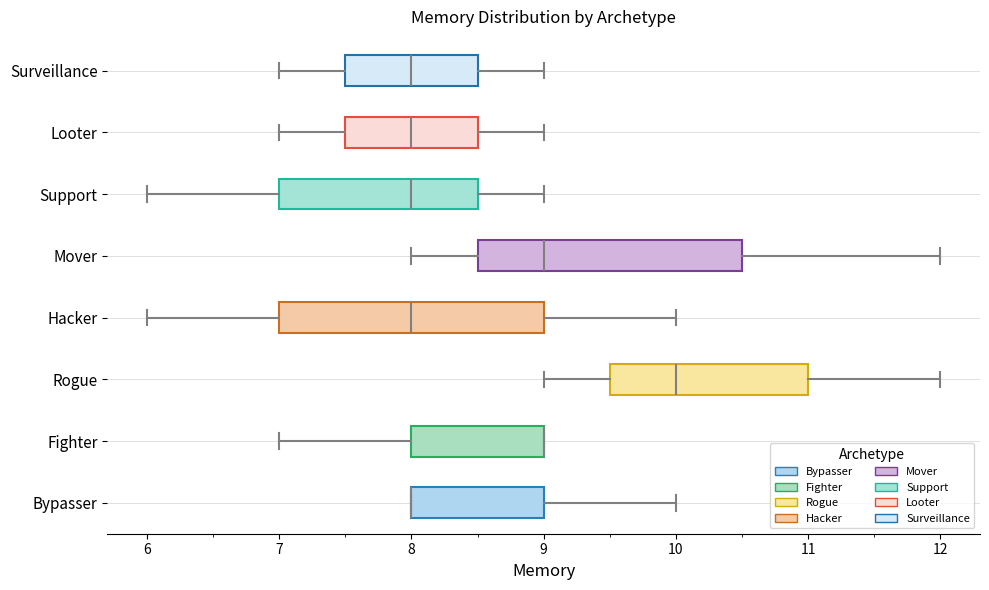

Reading bottom to top, transcribe this box plot: for each box, give where its median line is, the range the box spans, and where its two whiskers end, as read against the x-axis. The values are not printed on the chart, so give them approximately, as read against the axis.

Bypasser: median 8.0 (drawn on the box's left edge), box 8.0 to 9.0, whiskers 8.0 to 10.0
Fighter: median 9.0 (drawn on the box's right edge), box 8.0 to 9.0, whiskers 7.0 to 9.0
Rogue: median 10.0, box 9.5 to 11.0, whiskers 9.0 to 12.0
Hacker: median 8.0, box 7.0 to 9.0, whiskers 6.0 to 10.0
Mover: median 9.0, box 8.5 to 10.5, whiskers 8.0 to 12.0
Support: median 8.0, box 7.0 to 8.5, whiskers 6.0 to 9.0
Looter: median 8.0, box 7.5 to 8.5, whiskers 7.0 to 9.0
Surveillance: median 8.0, box 7.5 to 8.5, whiskers 7.0 to 9.0